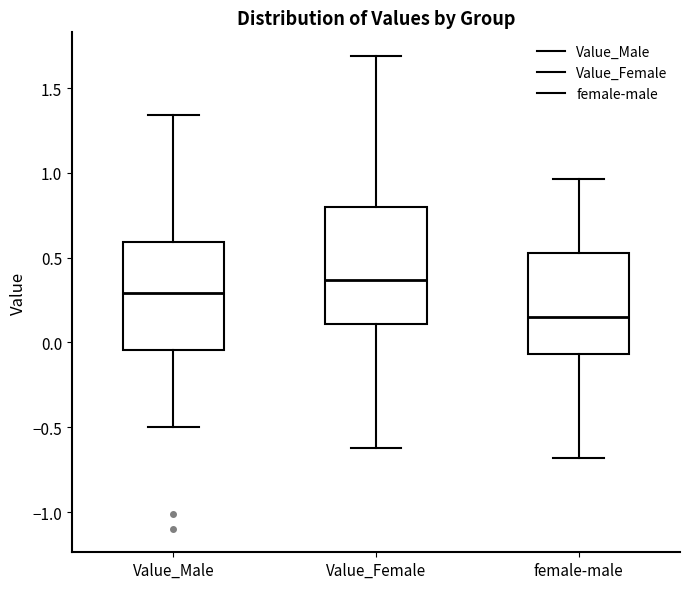

Comparing the boxes themselves (not the whiskers), which one is the tallest?

Value_Female